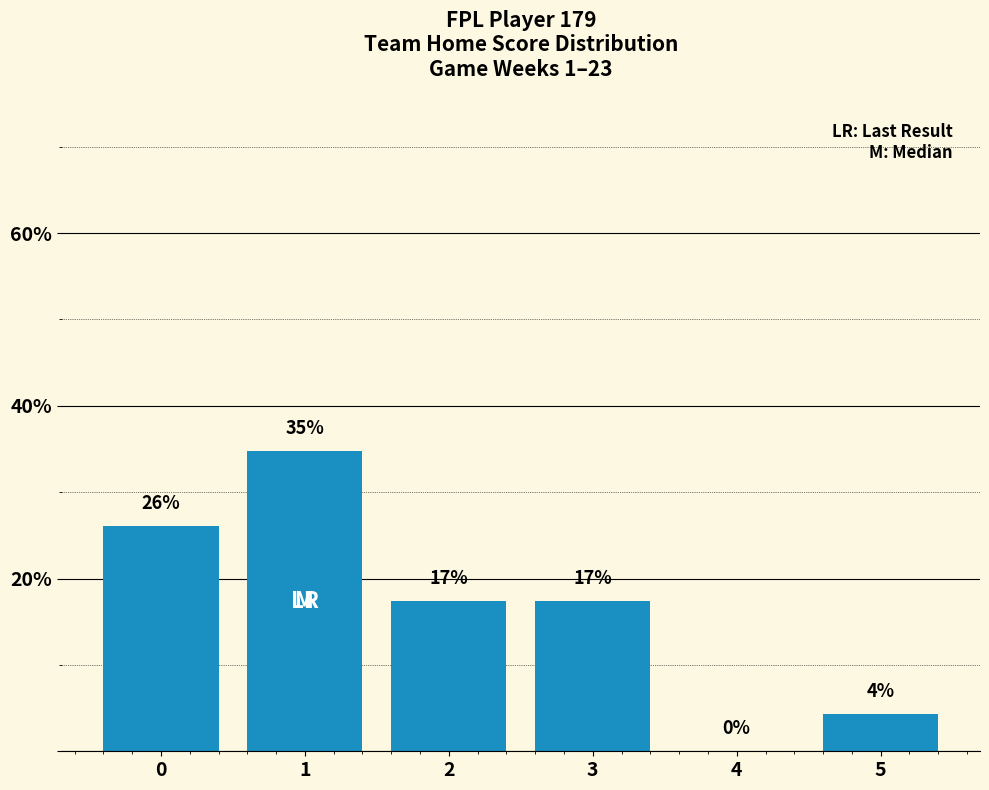

What value does the data have at 3?

17.4